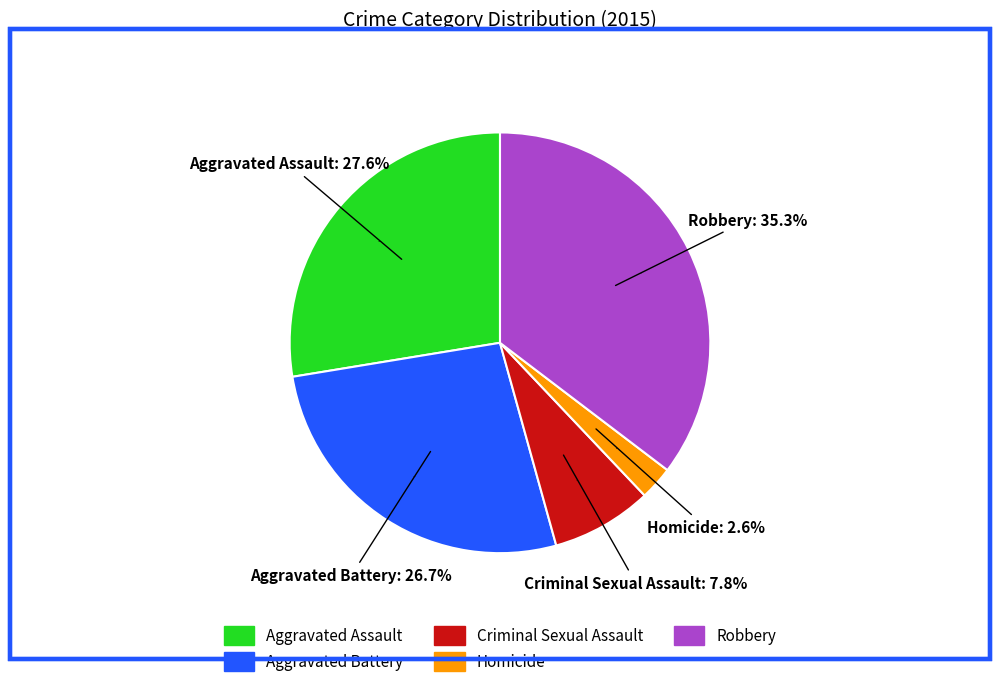

To the nearest percent, what is the combined percentage of Aggravated Assault and Aggravated Battery?

54%